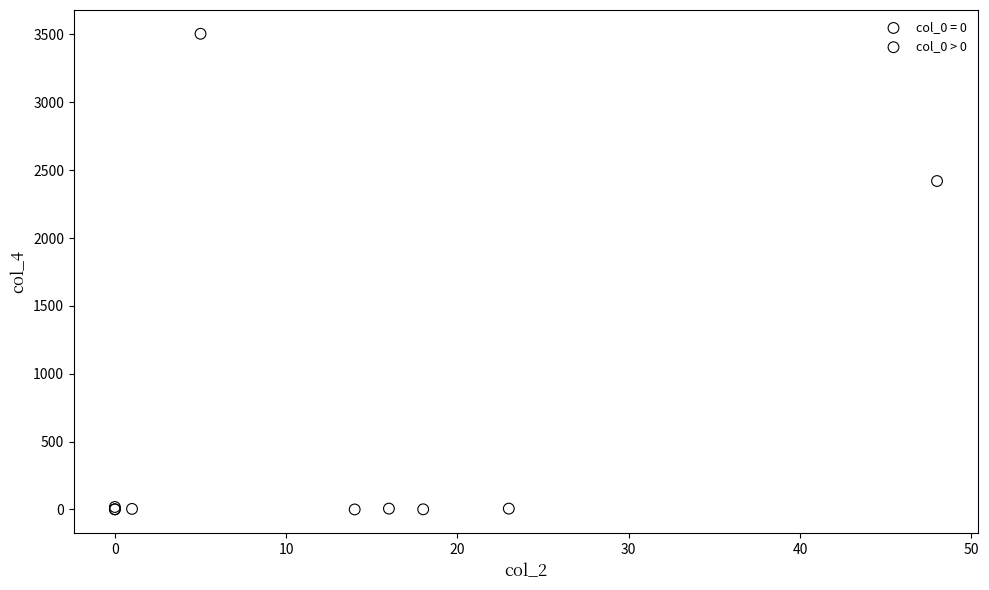

Which series contains the highest Y value?

col_0 = 0